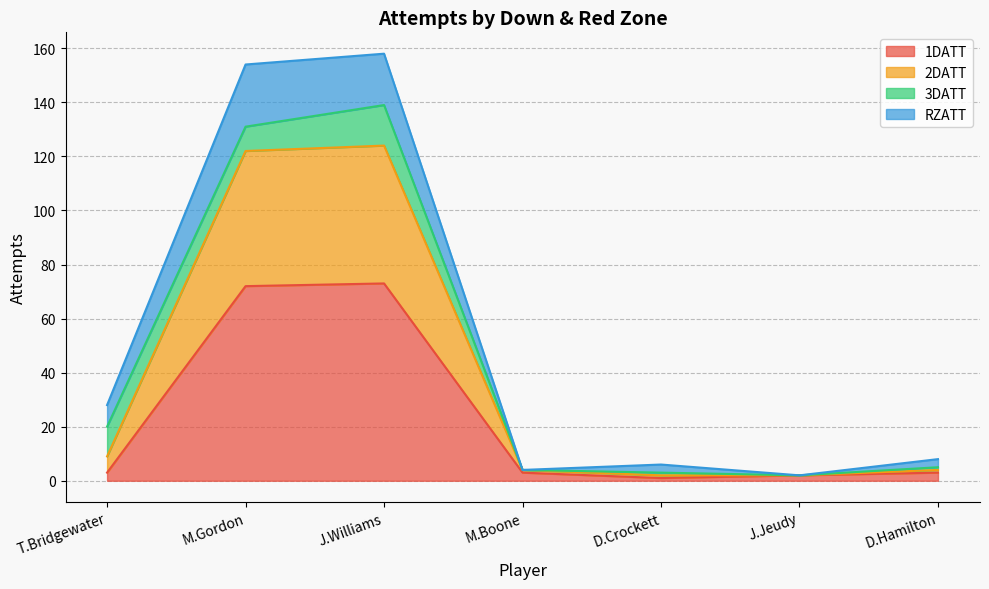

At which category does 1DATT reach its first local peak?

J.Williams